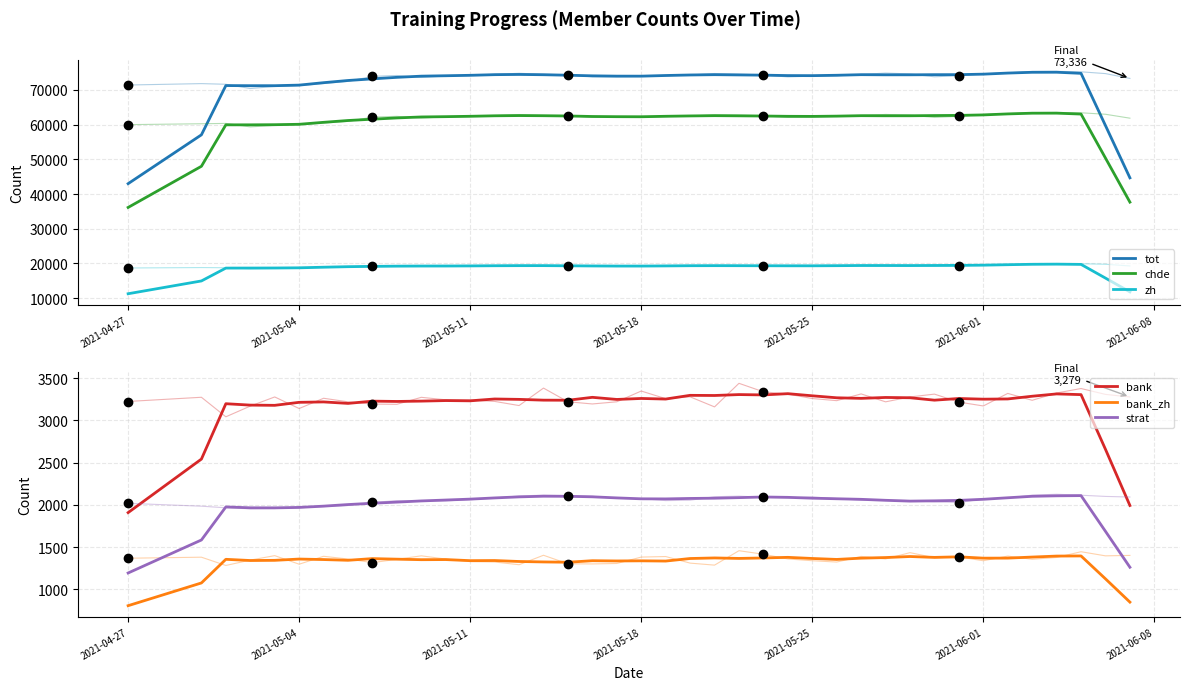

What is the label of the 11th point from the right?

29